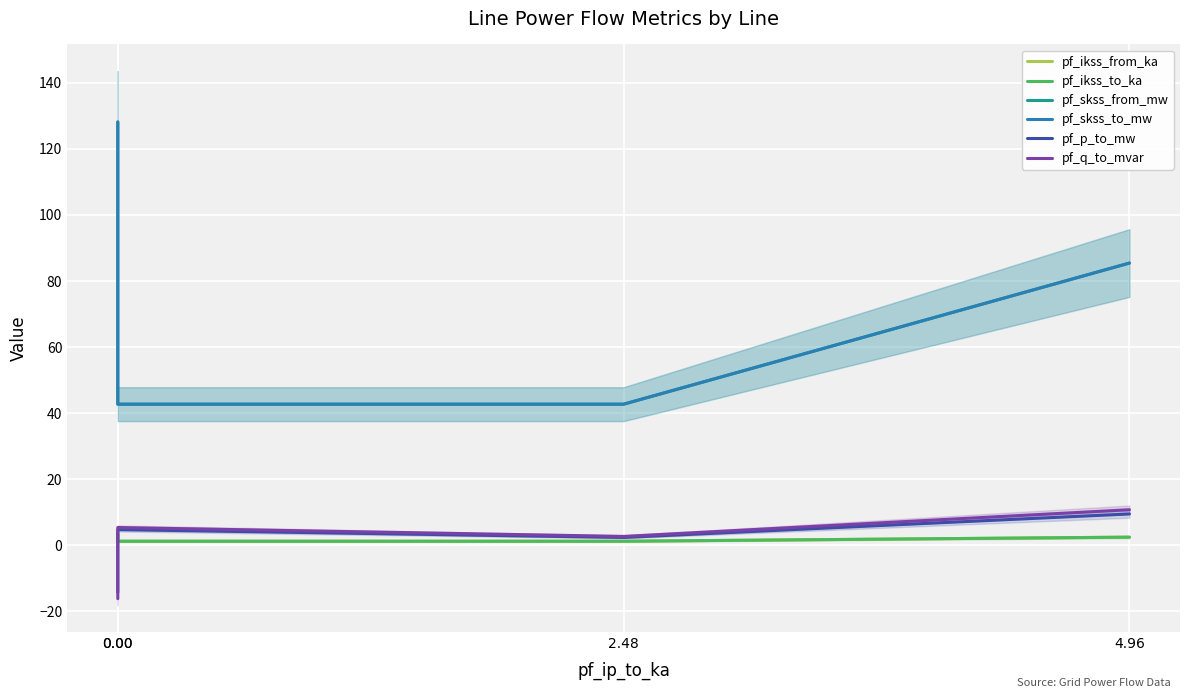

True or false: pf_ikss_from_ka has a value of 0.9 at 0.00.

False